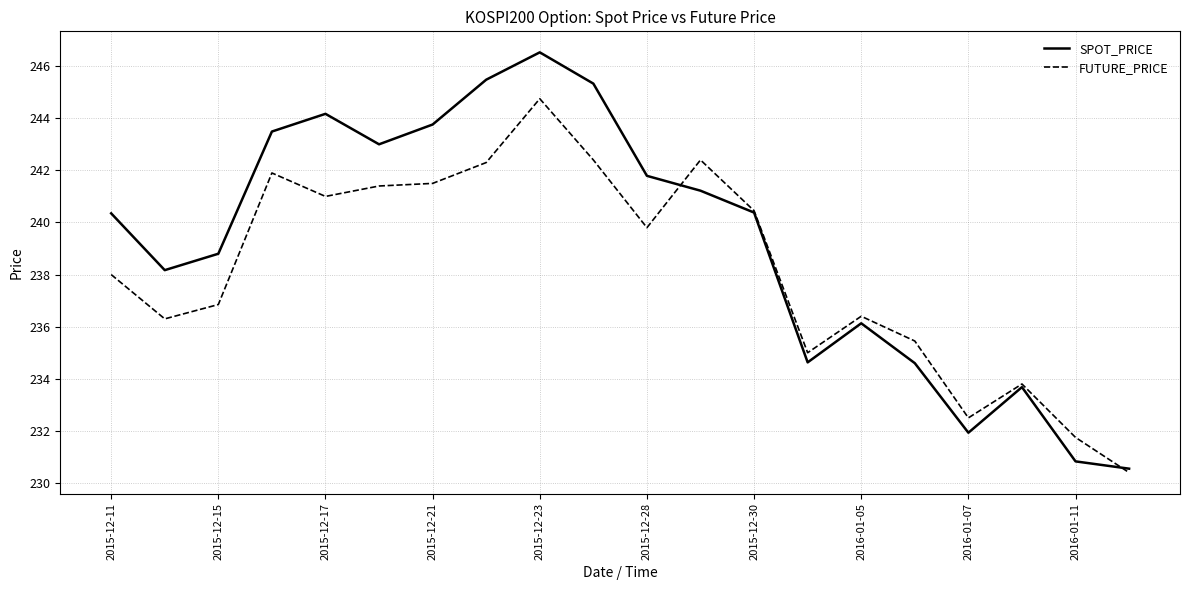

Is this an area chart (filled region under the line)?

No